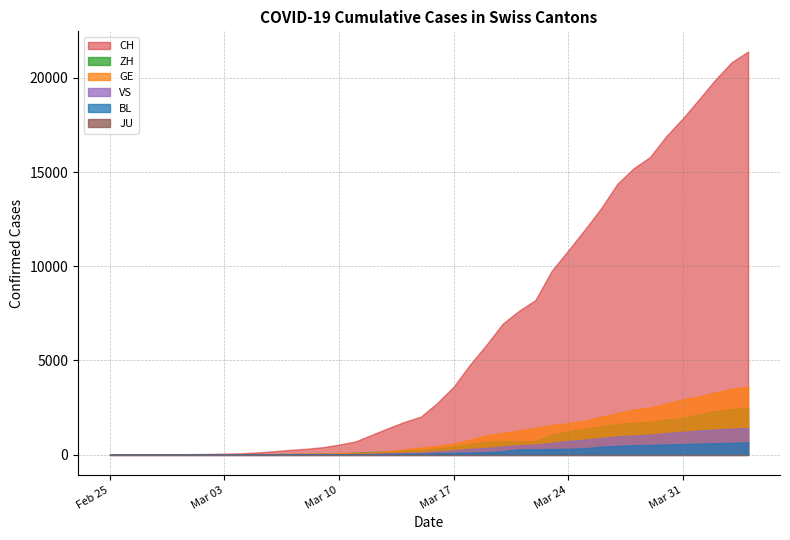

True or false: ZH has more than 0 interior local peaks.

False